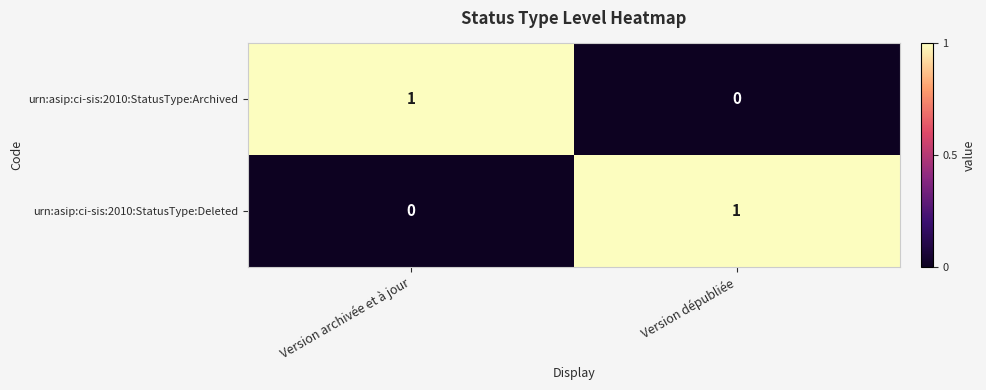

At how many categories does at least one series exceed 0?

2